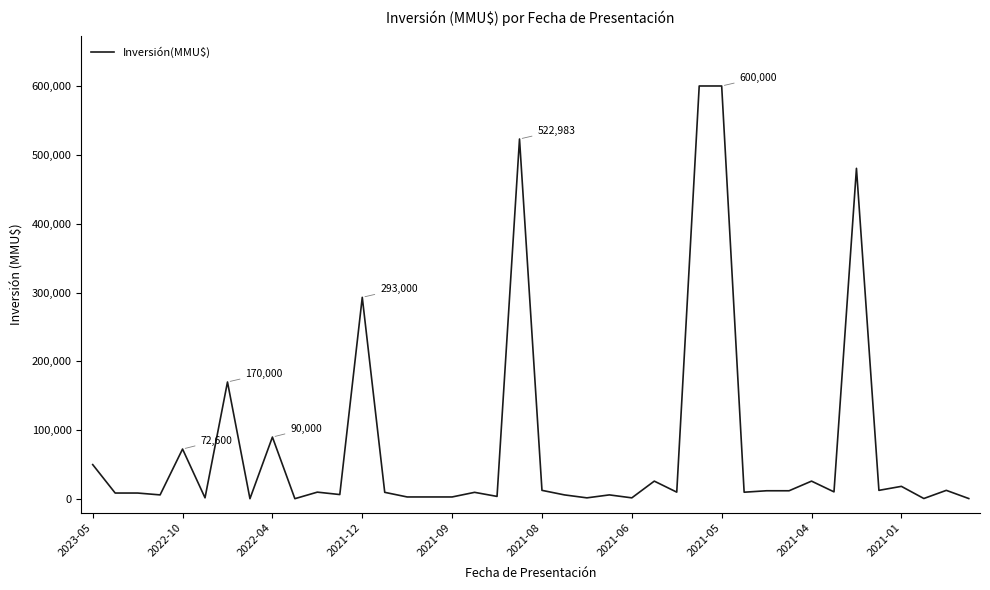

What is the greatest value displayed?

600000